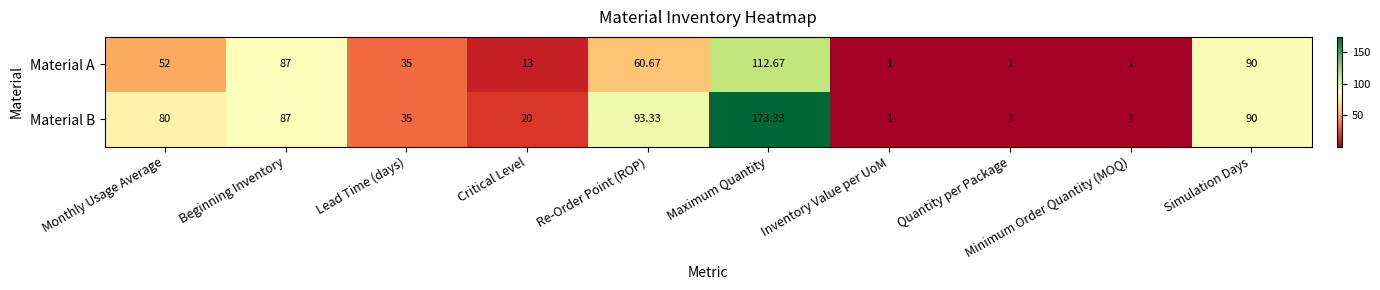

At which category is the sum across all series the highest?

Maximum Quantity